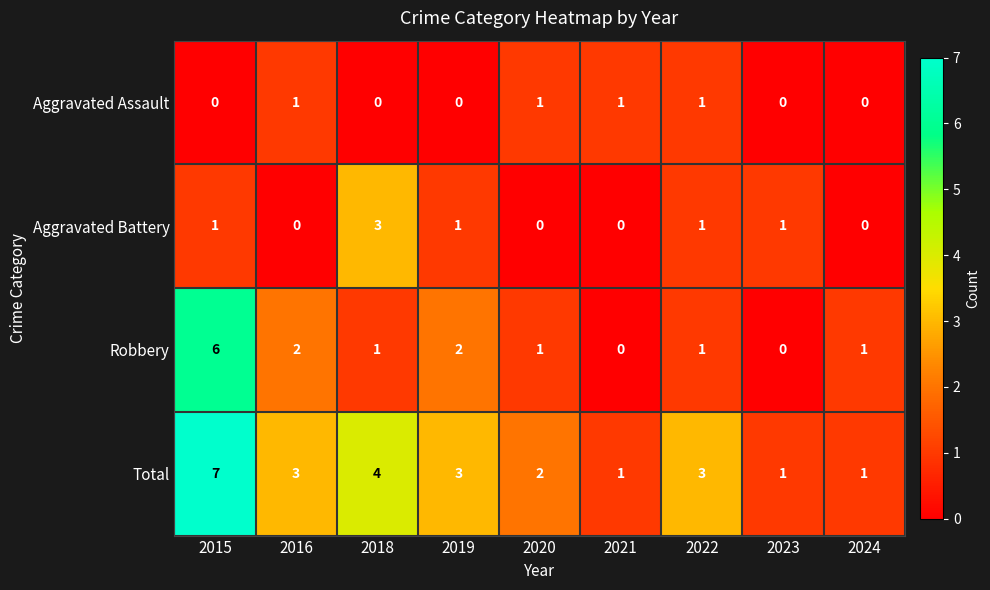

At which label does Total reach its peak?

2015